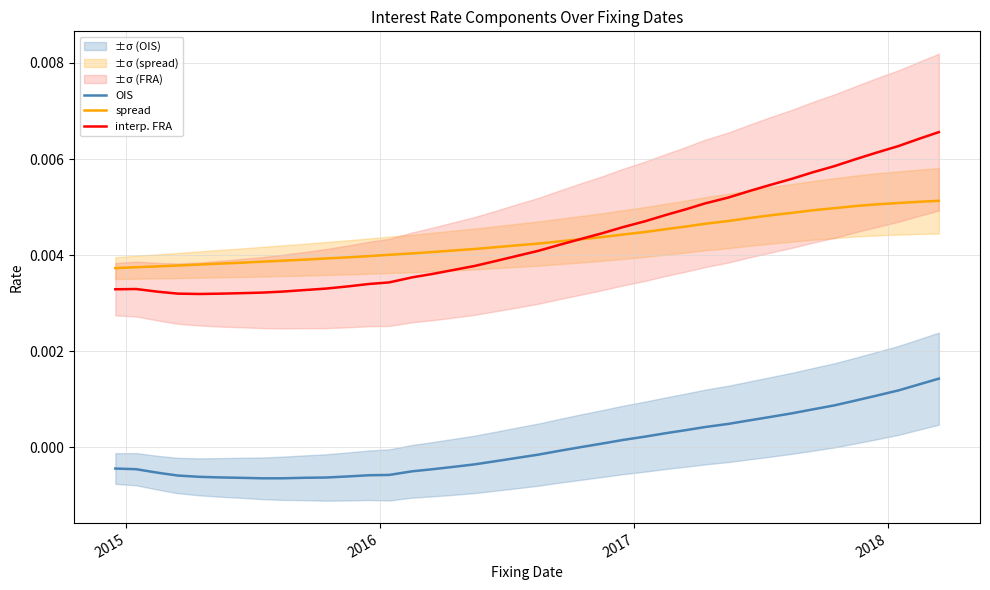

What are all the series names shown in the legend?

OIS, spread, interp. FRA